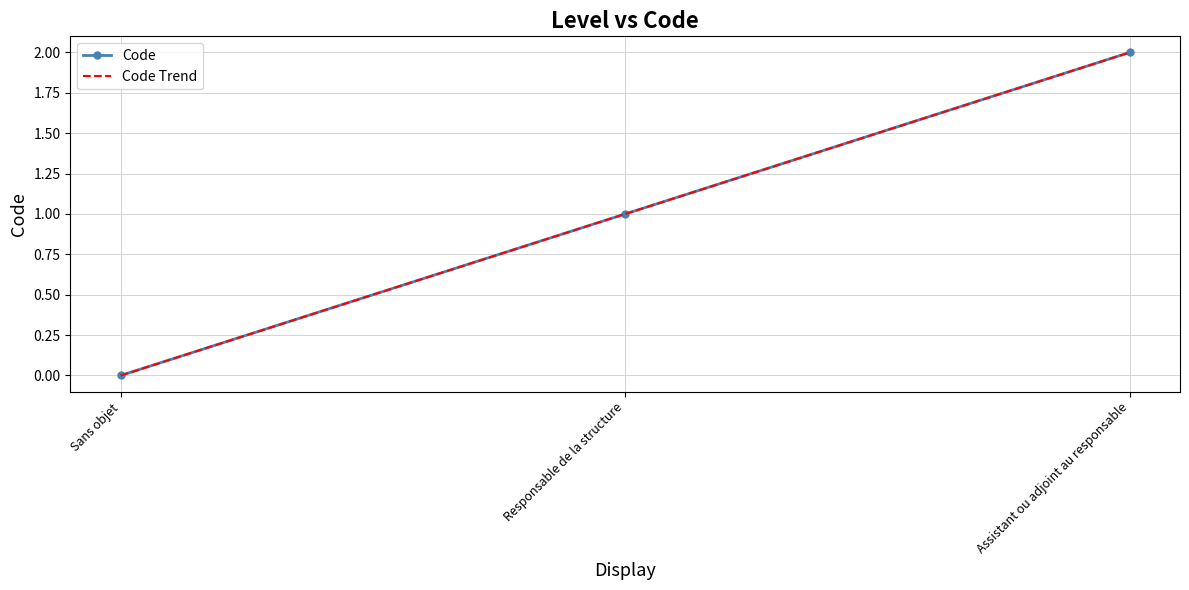

List the labels in order of value, smallest first.

Sans objet, Responsable de la structure, Assistant ou adjoint au responsable